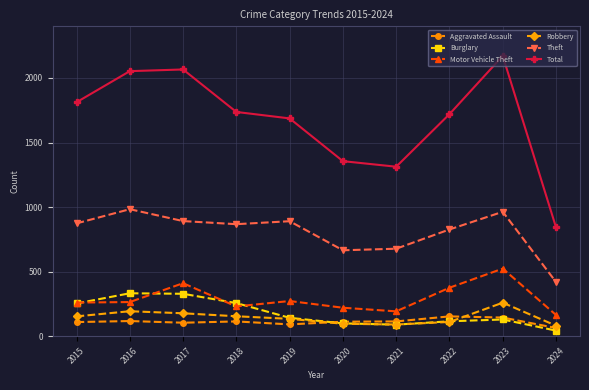

At which category is the sum across all series the highest?

2023